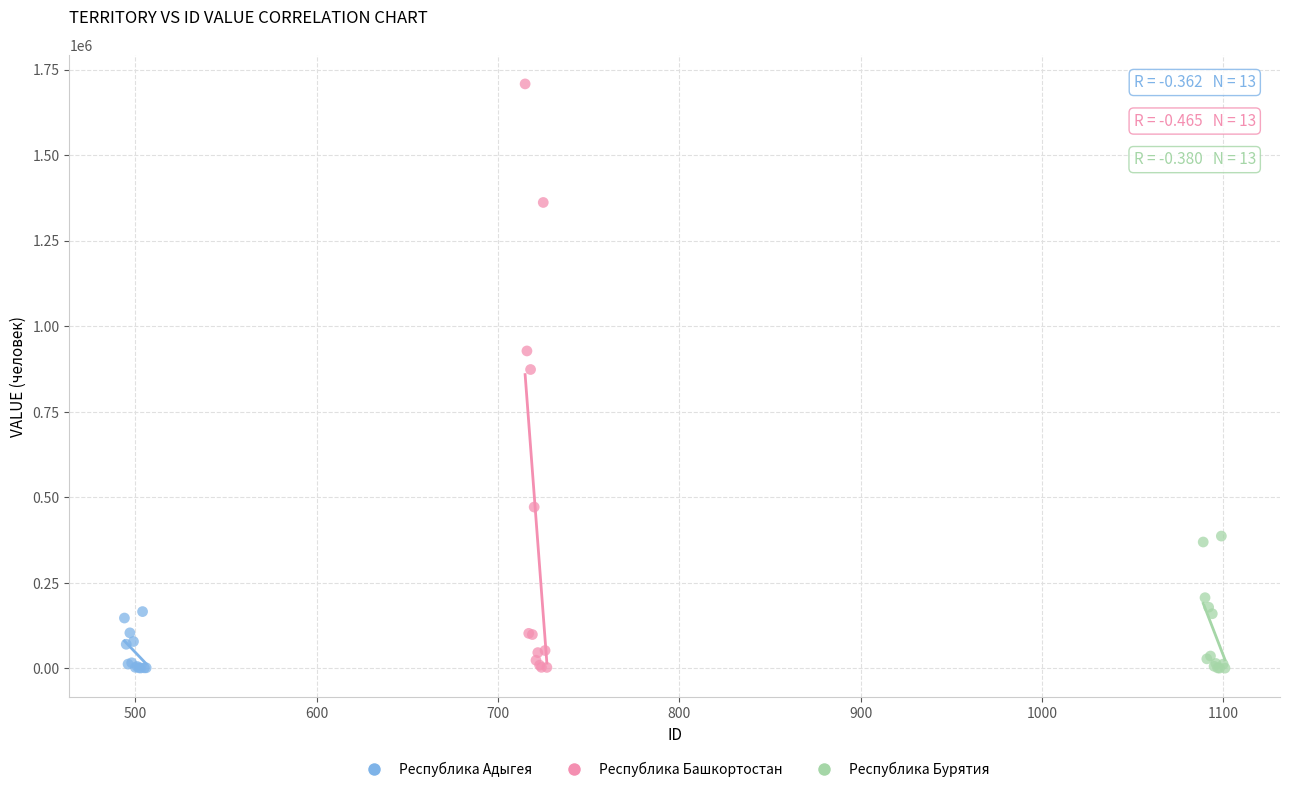

Which series has the widest spread of Y values?

Республика Башкортостан